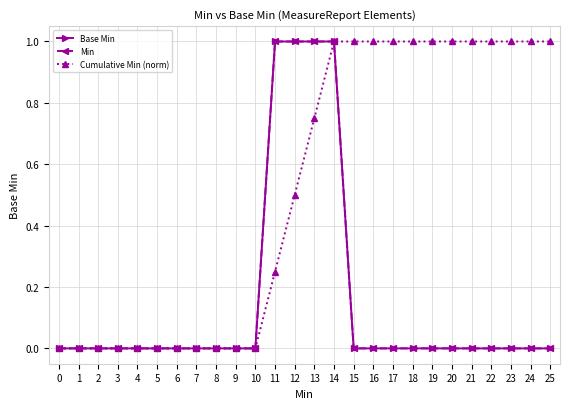

Which series changed the most between 10 and 14?

Base Min